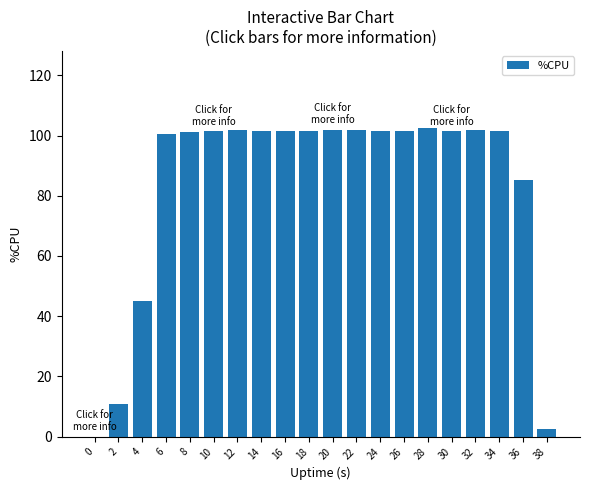

What is the sum of all values?

1667.5